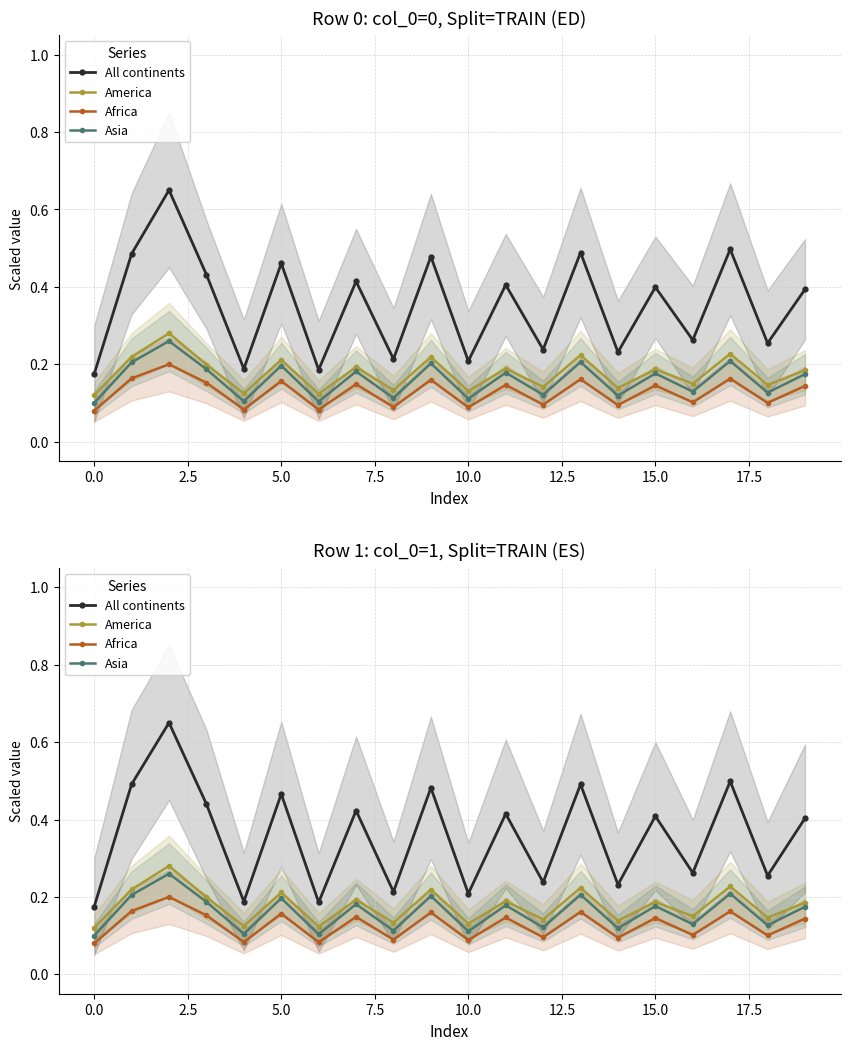

True or false: Africa and America cross at least once.

False